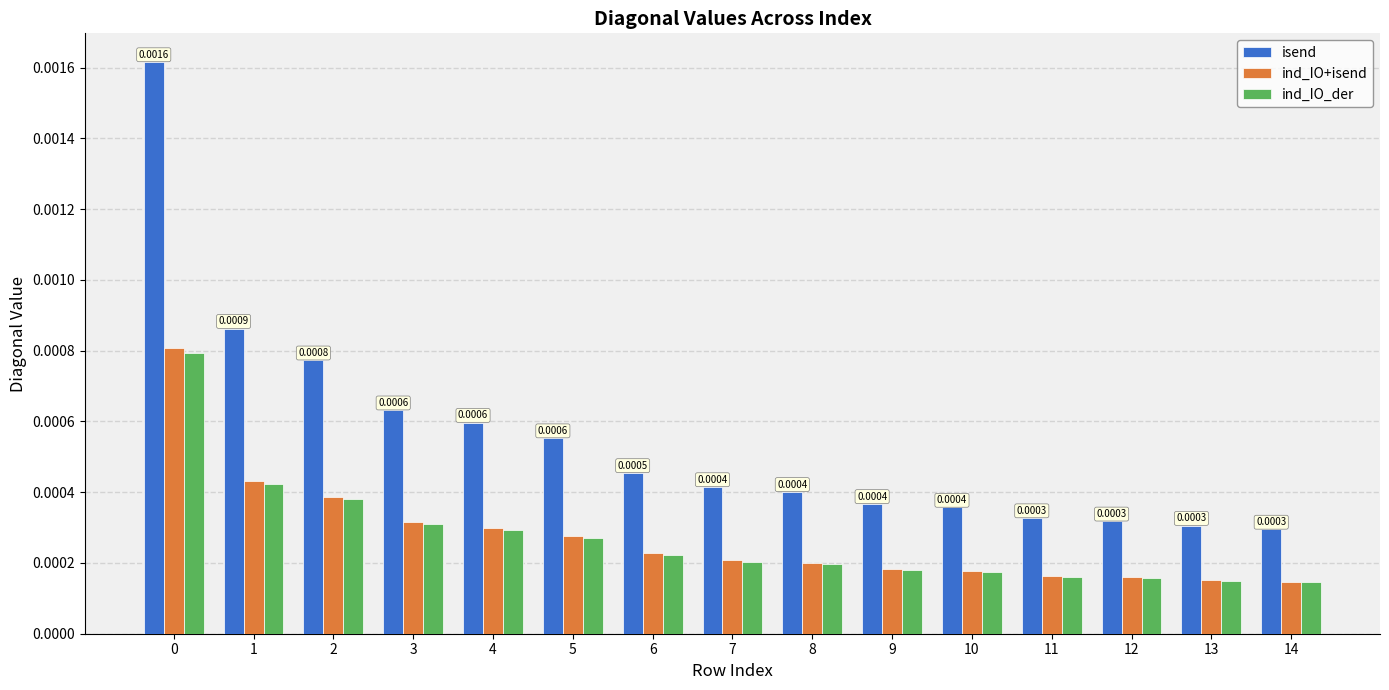

How many series are shown in this chart?

3